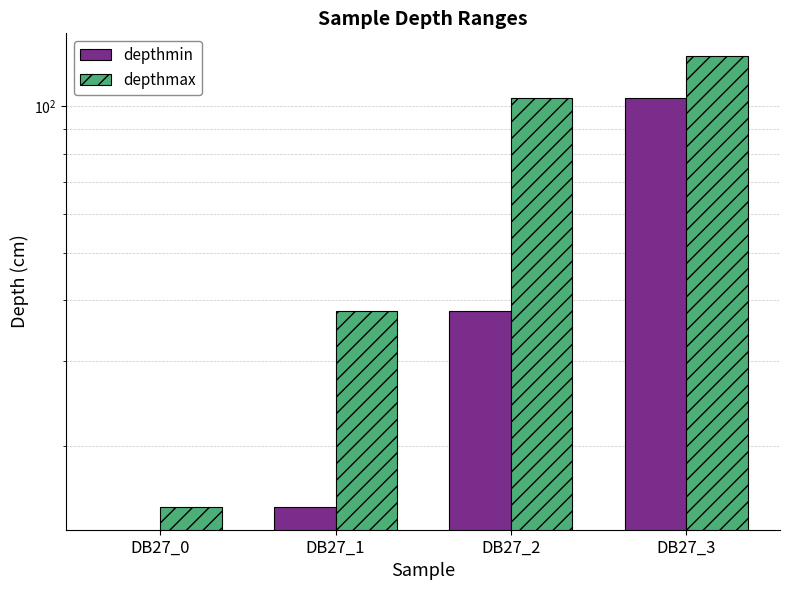

Which series has the largest total across all categories?

depthmax